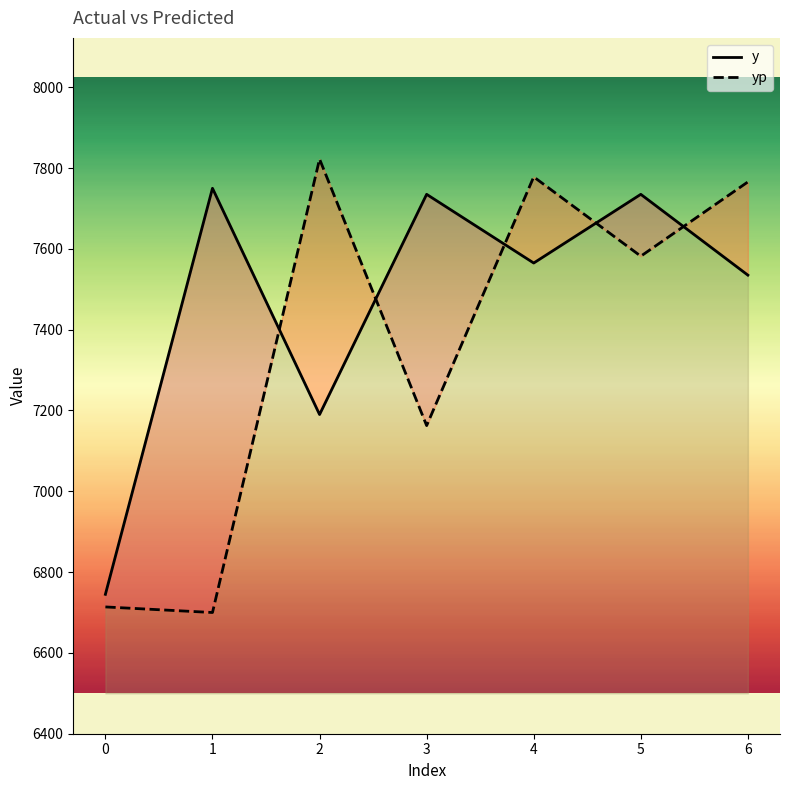

True or false: y and yp intersect in this chart.

True